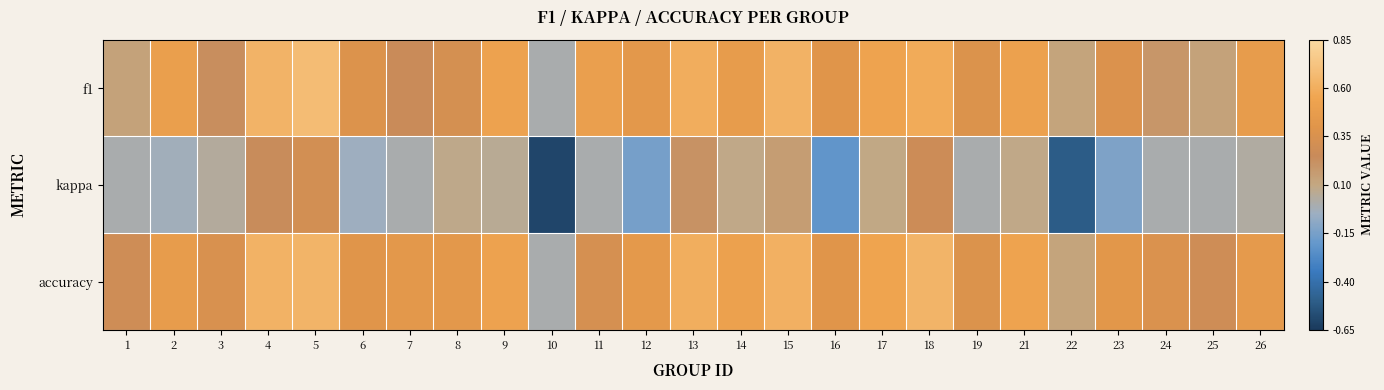

At which category does the chart reach its minimum across all series?

10